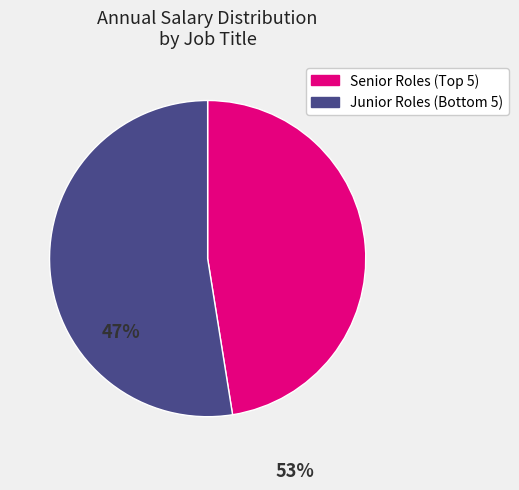

Is there any slice that represents more than half of the pie?

Yes